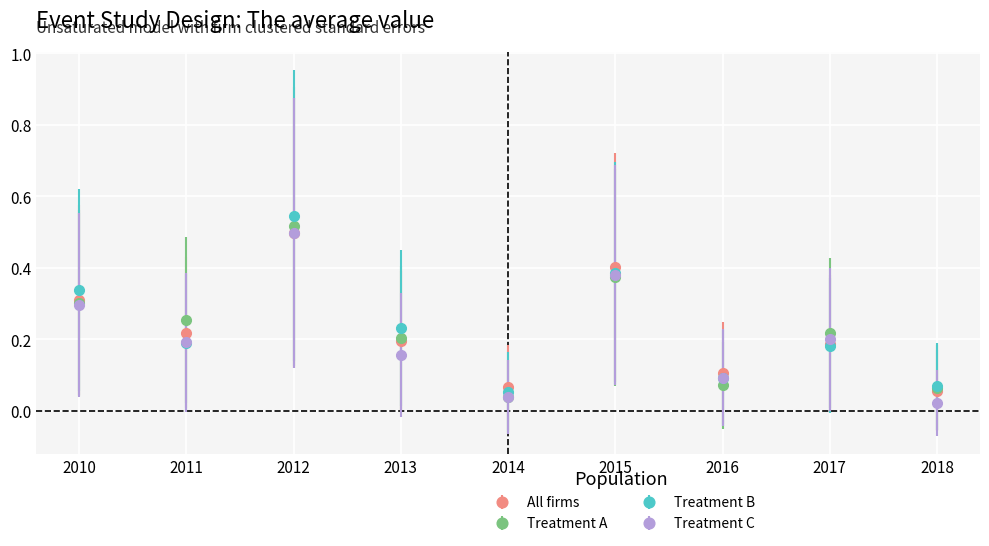

At which category does Treatment C reach its first local peak?

2012